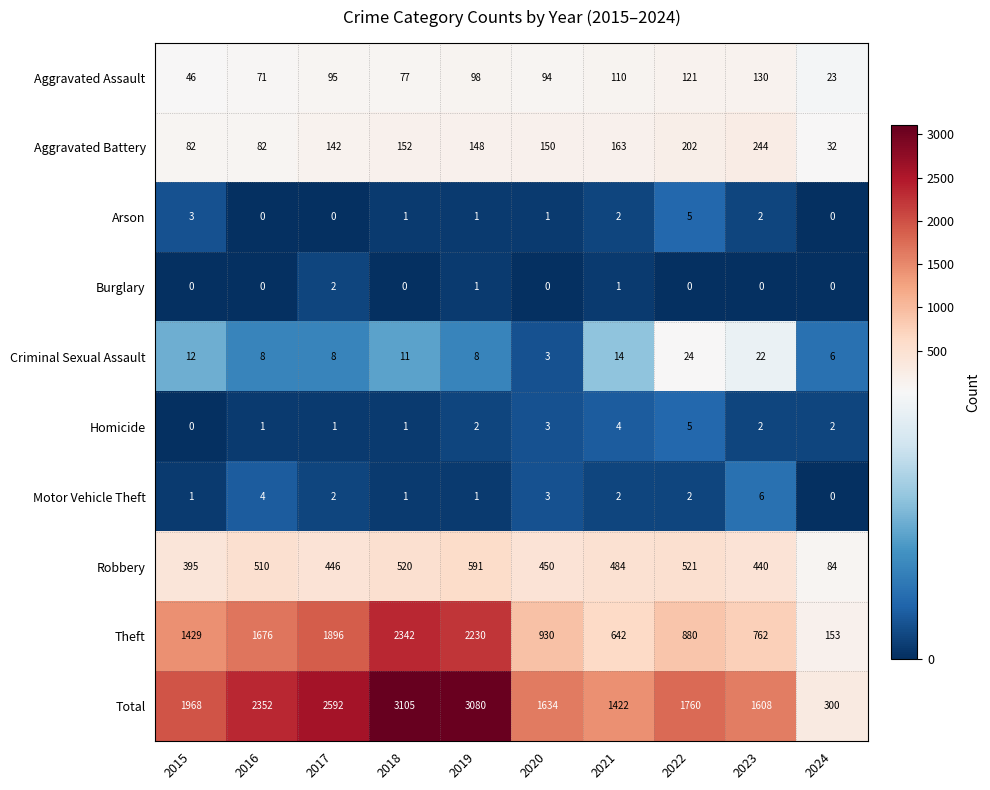

What value does the Criminal Sexual Assault series have at 2016?

8